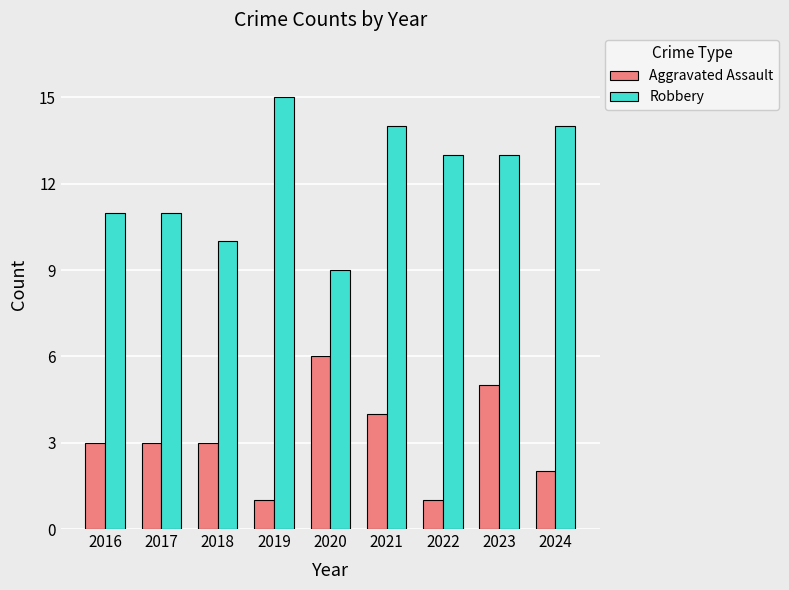

List the series in order of their overall mean, lowest first.

Aggravated Assault, Robbery